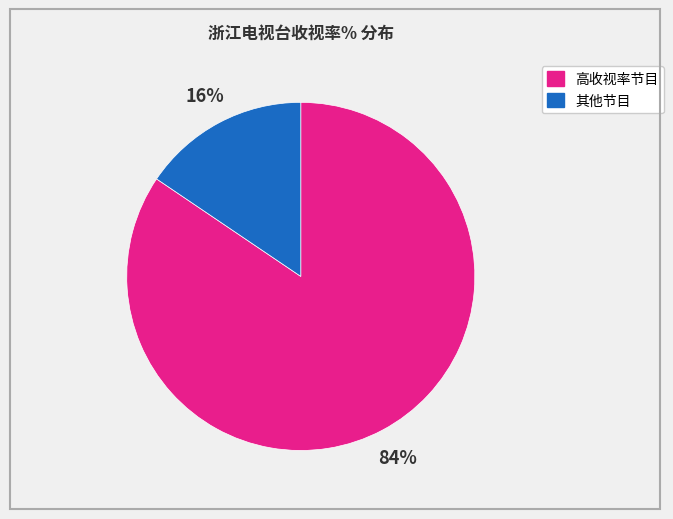

Is there any slice that represents more than half of the pie?

Yes